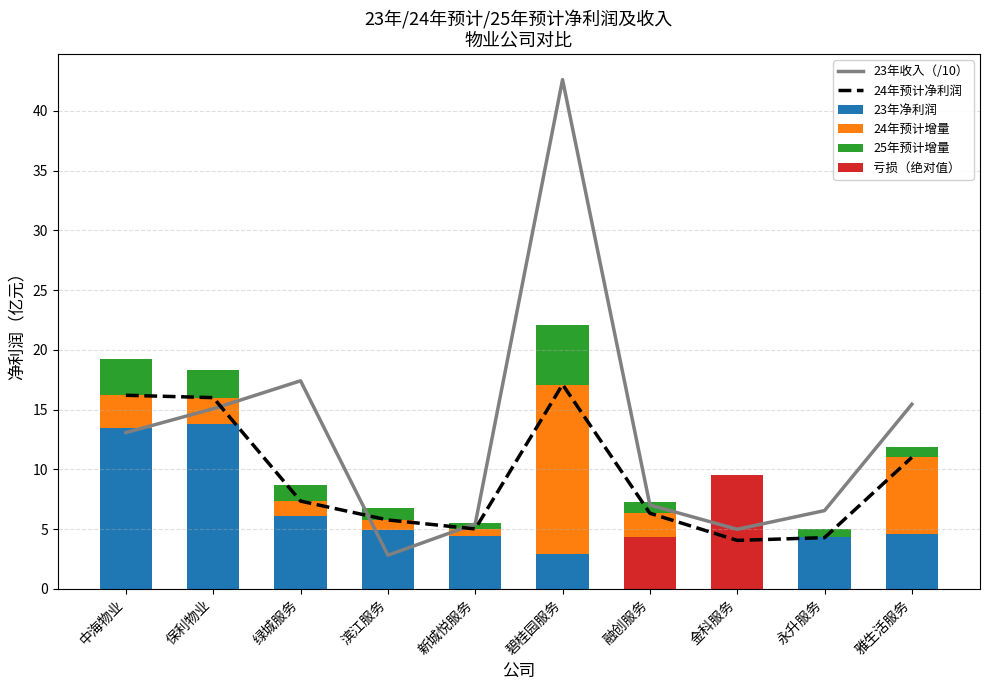

What is the label of the 9th bar from the left?

永升服务